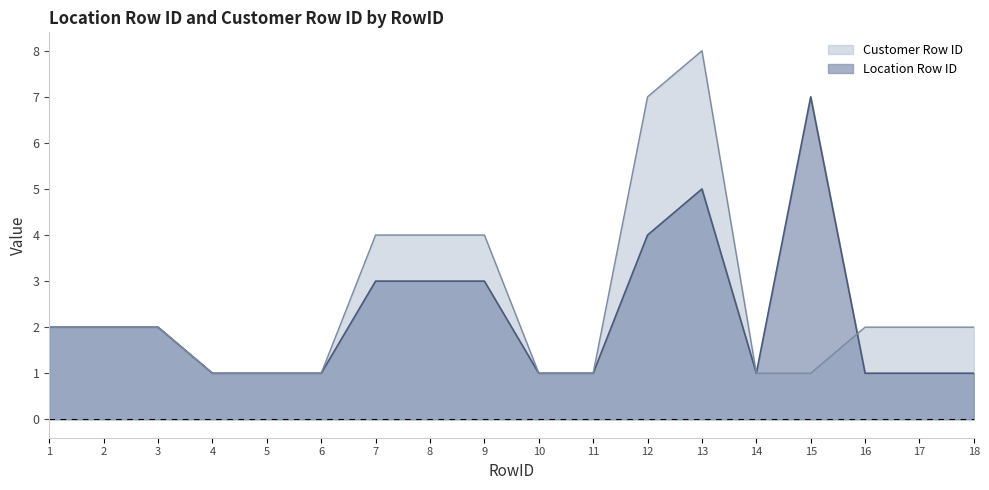

Reading left to right, transcribe all the data shown in this chart.

Location Row ID: 1=2	2=2	3=2	4=1	5=1	6=1	7=3	8=3	9=3	10=1	11=1	12=4	13=5	14=1	15=7	16=1	17=1	18=1
Customer Row ID: 1=2	2=2	3=2	4=1	5=1	6=1	7=4	8=4	9=4	10=1	11=1	12=7	13=8	14=1	15=1	16=2	17=2	18=2